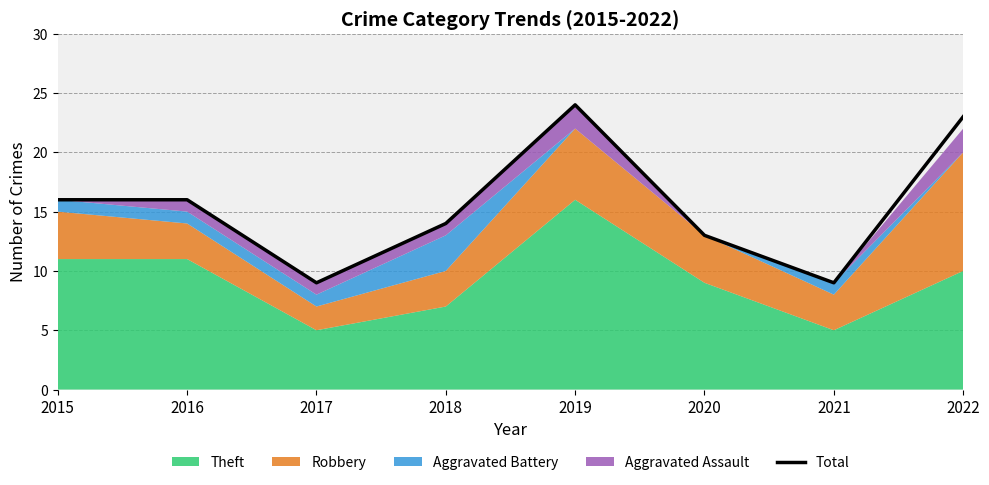

List the labels in order of value, smallest first.

2017, 2021, 2020, 2018, 2015, 2016, 2022, 2019